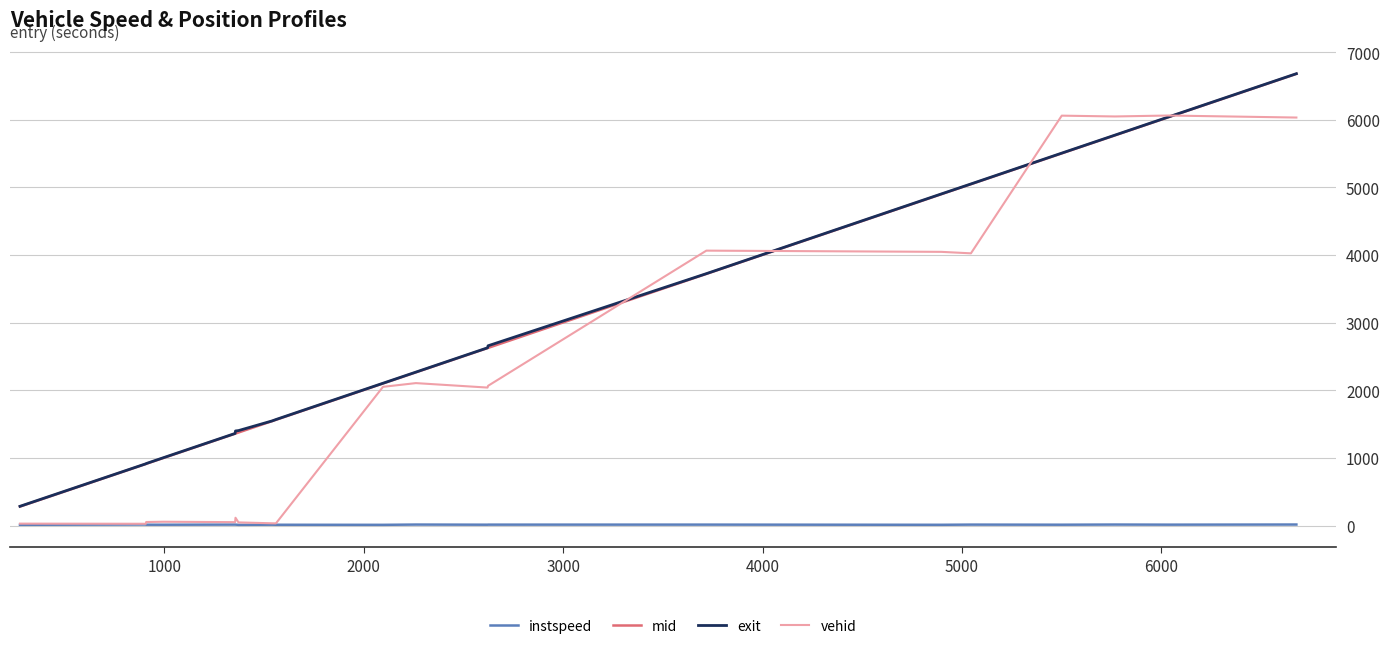

What is the highest value of the exit series?

6681.6